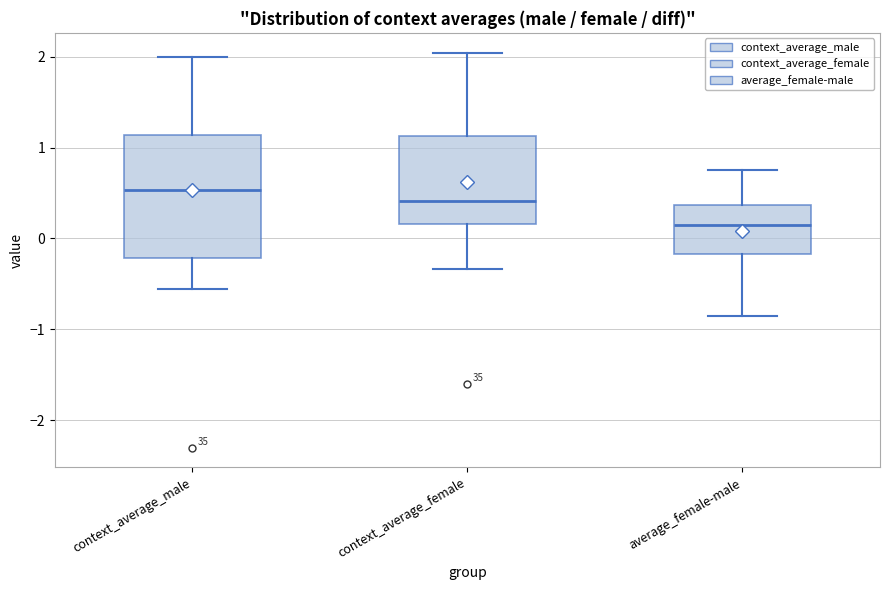

Reading left to right, transcribe this box plot: for each box, give where its median line is, the range the box spans, and where its two whiskers end, as read against the y-axis. The values are not printed on the chart, so give them approximately, as read against the axis.

context_average_male: median 0.5, box -0.2 to 1.1, whiskers -0.6 to 2.0
context_average_female: median 0.4, box 0.2 to 1.1, whiskers -0.3 to 2.0
average_female-male: median 0.2, box -0.2 to 0.4, whiskers -0.8 to 0.7